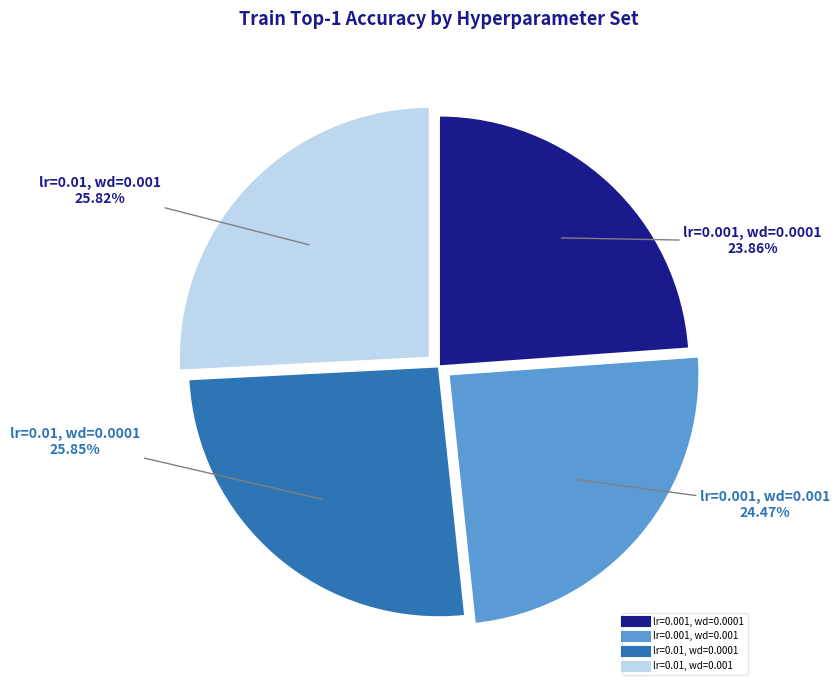

What is the smallest slice in the pie chart?

lr=0.001, wd=0.0001